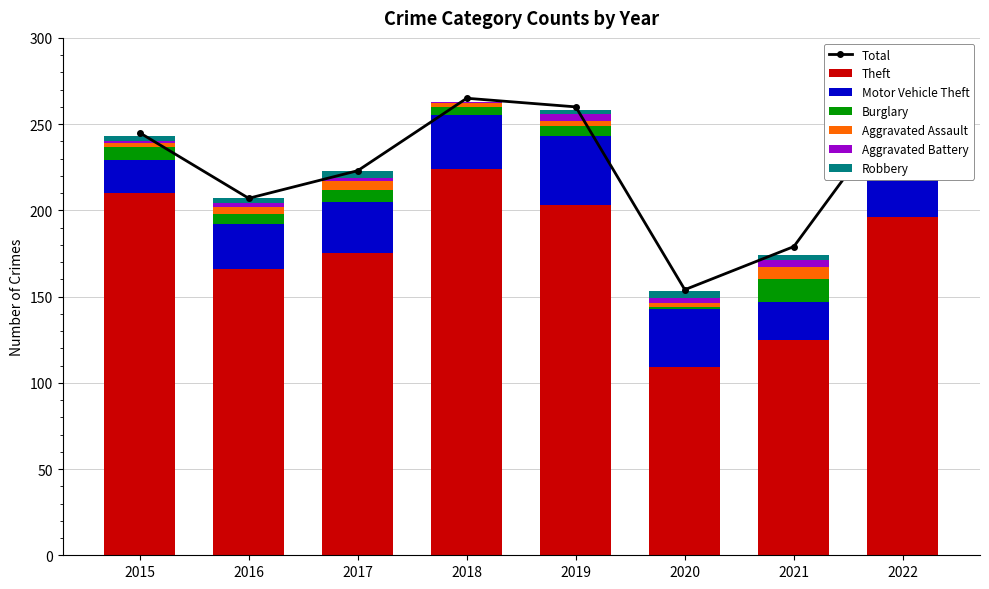

Which category has the lowest value in the Motor Vehicle Theft series?

2015